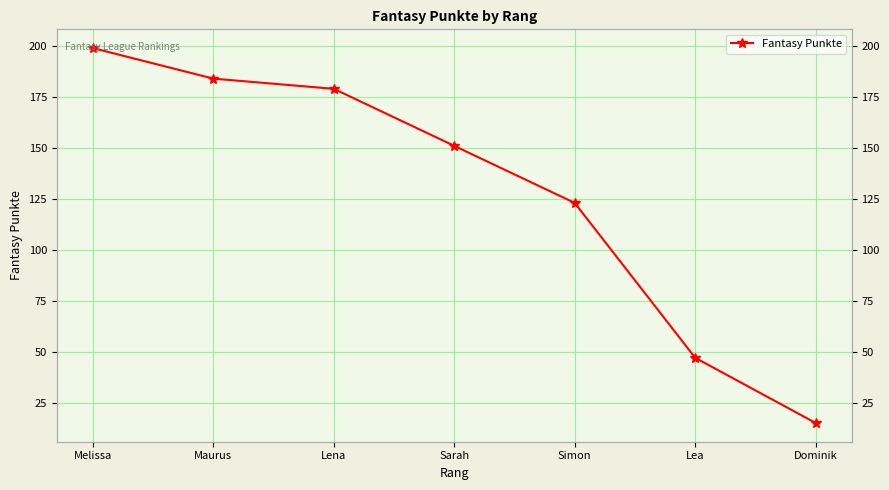

List the labels in order of value, largest first.

Melissa, Maurus, Lena, Sarah, Simon, Lea, Dominik